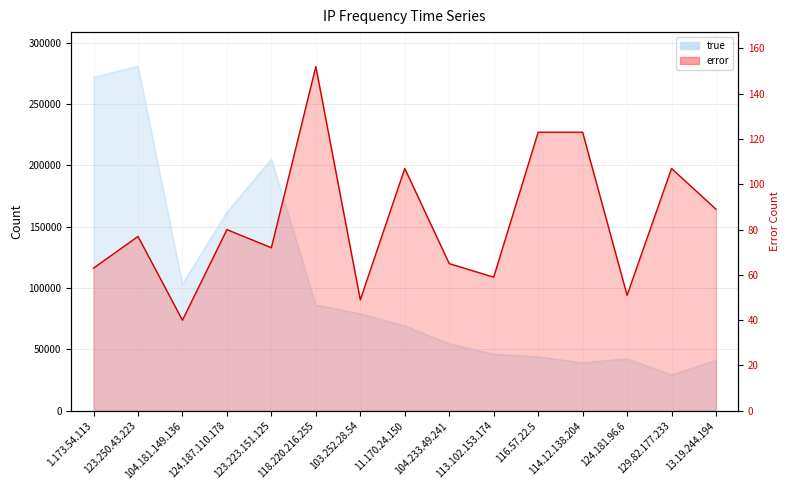

At which category does error reach its first local valley?

104.181.149.136